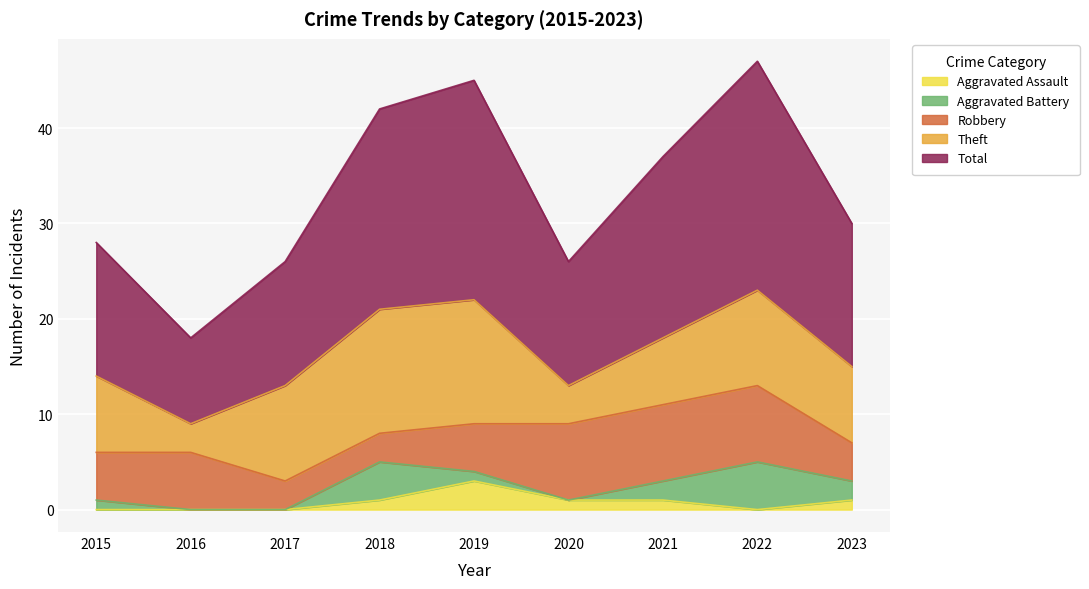

What is the total value across all series at 2016?

18